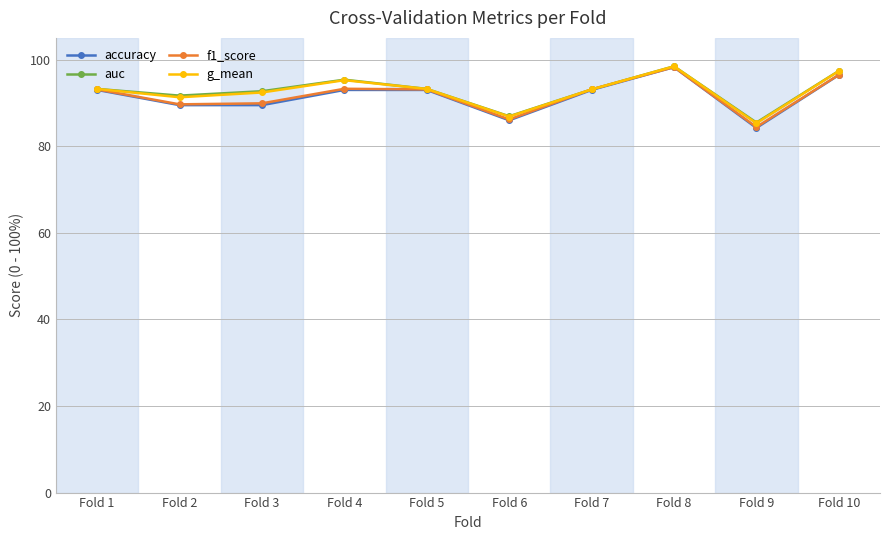

What is the highest value of the auc series?

1.0